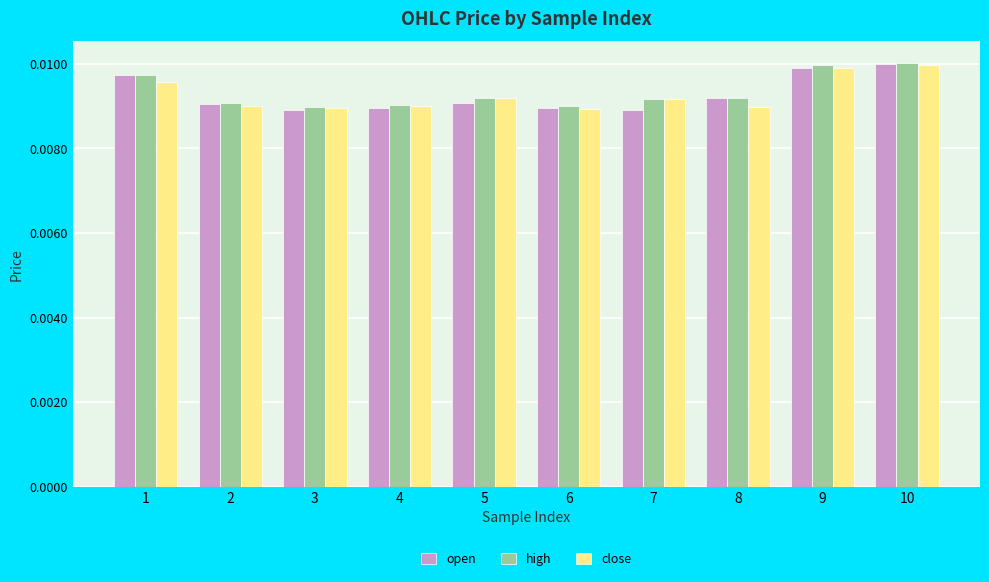

How many groups of bars are there?

10